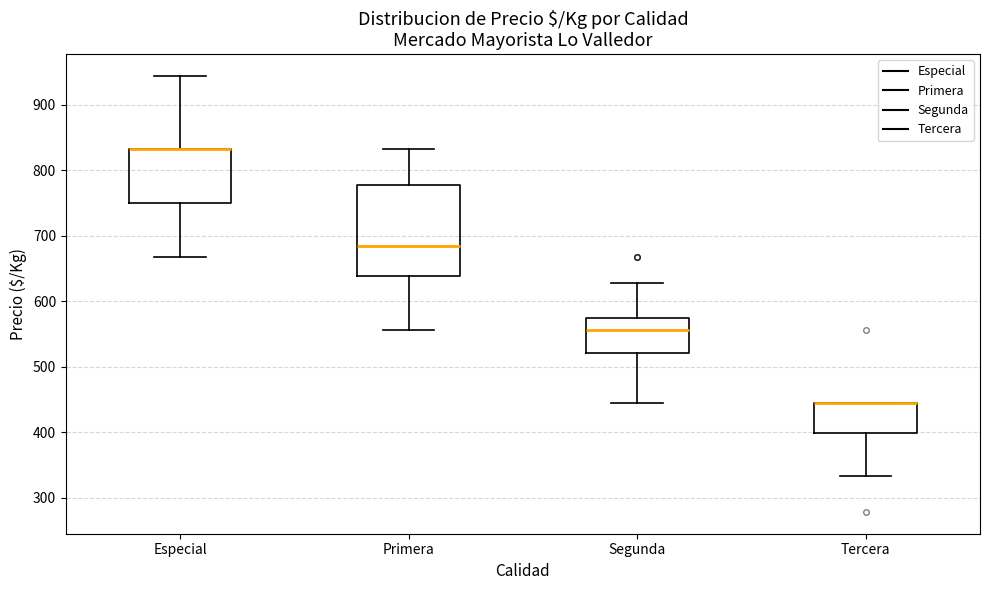

Which box is the tallest, from its lower edge to its upper edge?

Primera